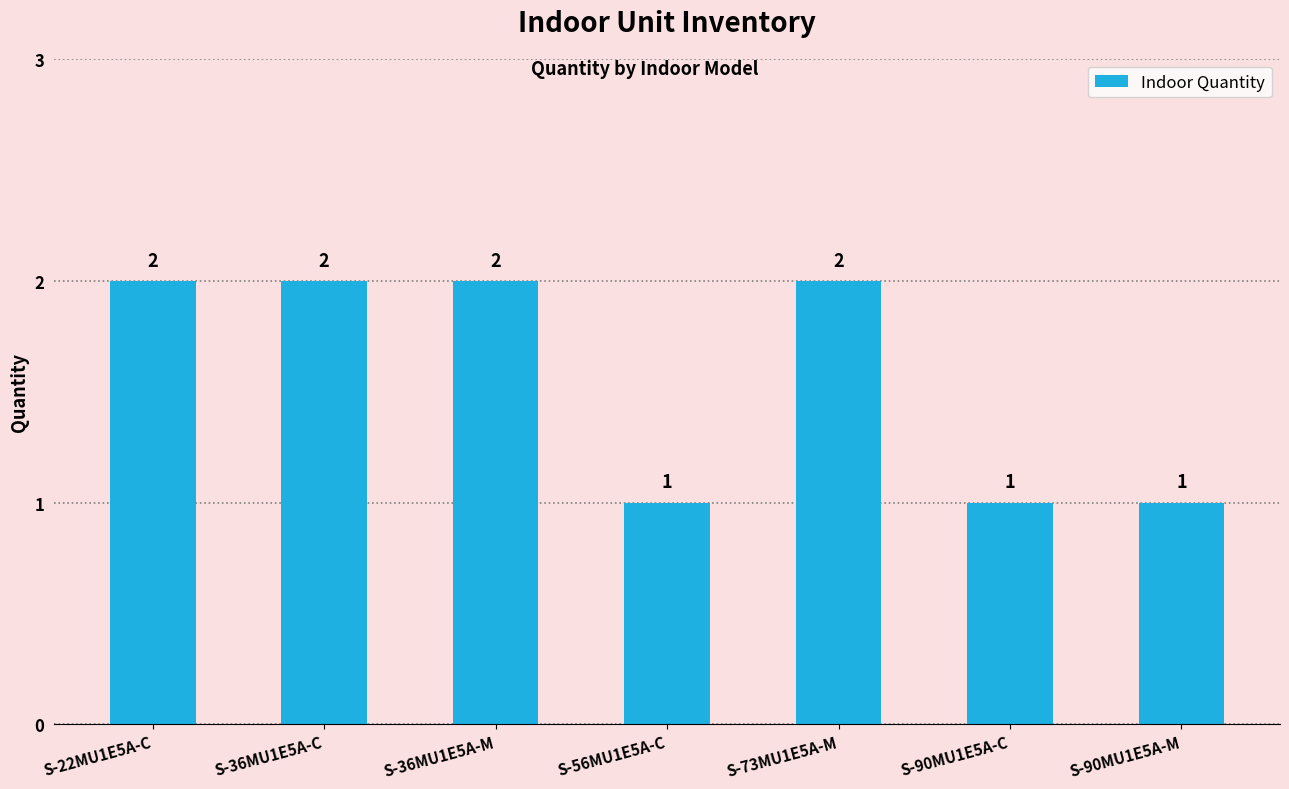

Reading left to right, extract all data points from this chart.

2	2	2	1	2	1	1